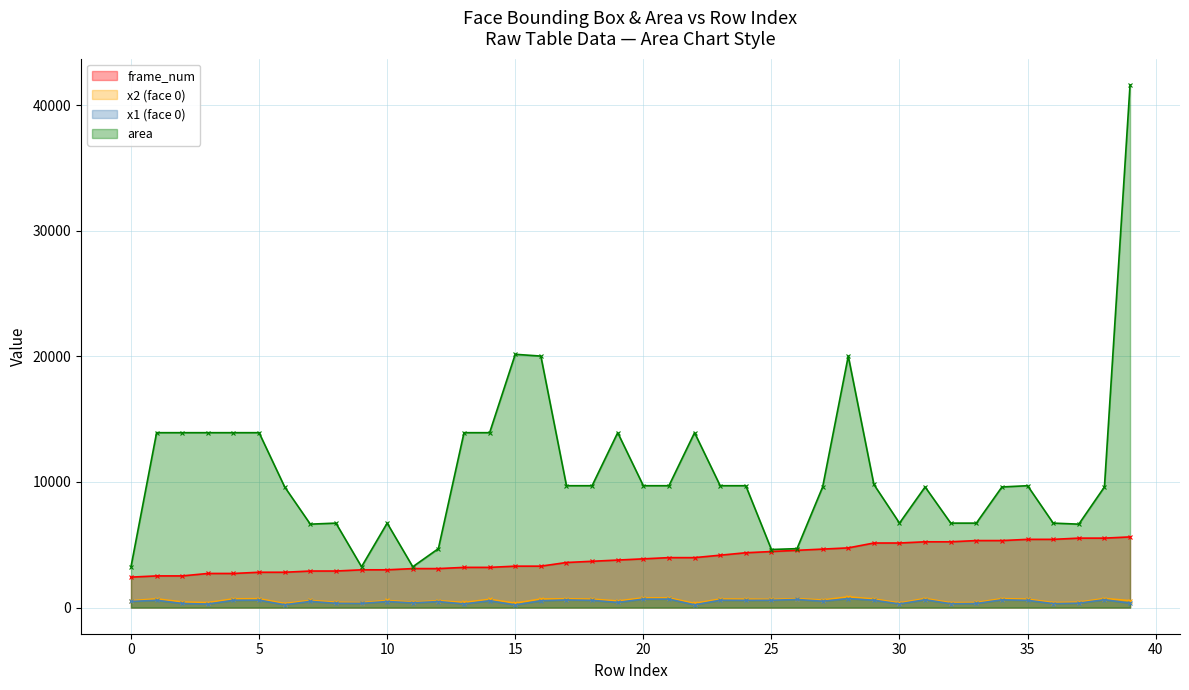

What is the value of the x2 (face 0) point at the 12th from the left?

433